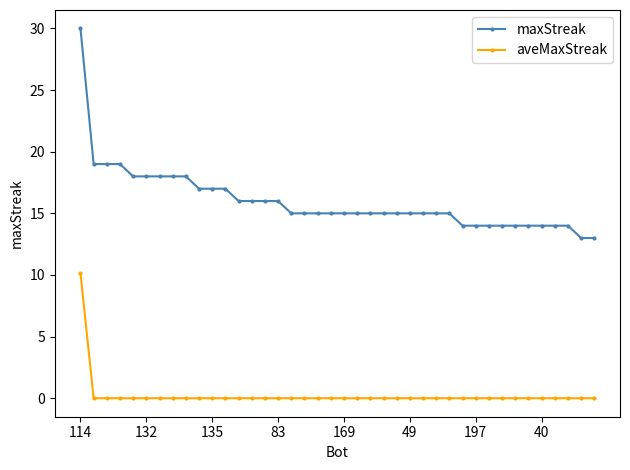

Which series has the largest total across all categories?

maxStreak